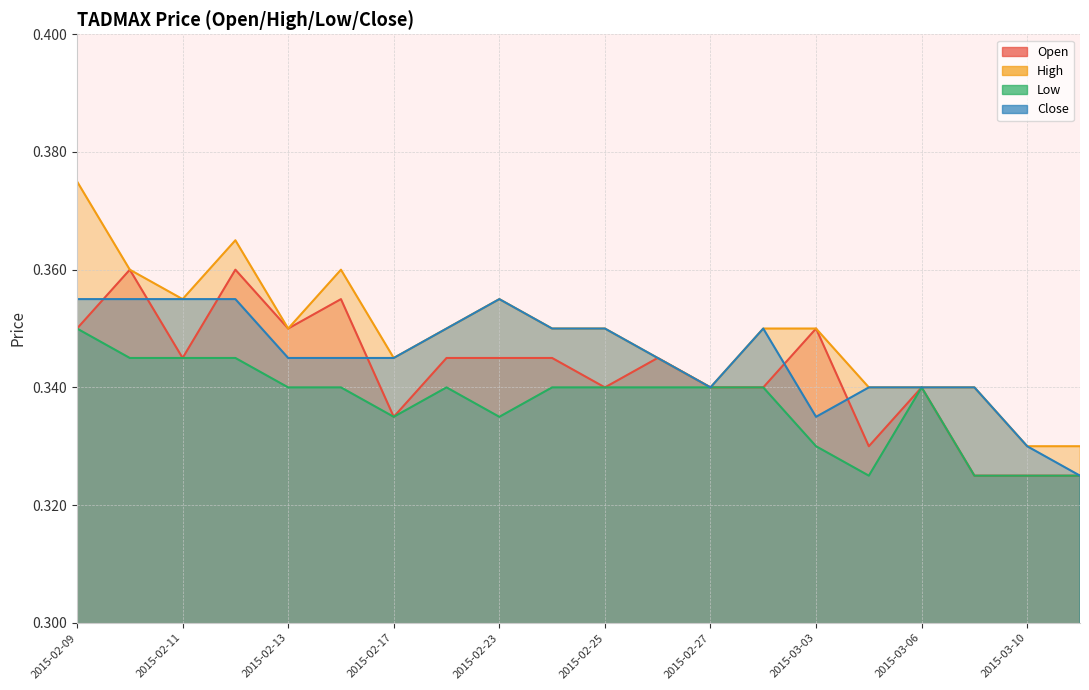

Reading right to left, transcribe all the data shown in this chart.

open: 0.3	0.3	0.3	0.3	0.3	0.3	0.3	0.3	0.3	0.3	0.3	0.3	0.3	0.3	0.4	0.3	0.4	0.3	0.4	0.3
high: 0.3	0.3	0.3	0.3	0.3	0.3	0.3	0.3	0.3	0.3	0.3	0.4	0.3	0.3	0.4	0.3	0.4	0.4	0.4	0.4
low: 0.3	0.3	0.3	0.3	0.3	0.3	0.3	0.3	0.3	0.3	0.3	0.3	0.3	0.3	0.3	0.3	0.3	0.3	0.3	0.3
close: 0.3	0.3	0.3	0.3	0.3	0.3	0.3	0.3	0.3	0.3	0.3	0.4	0.3	0.3	0.3	0.3	0.4	0.4	0.4	0.4